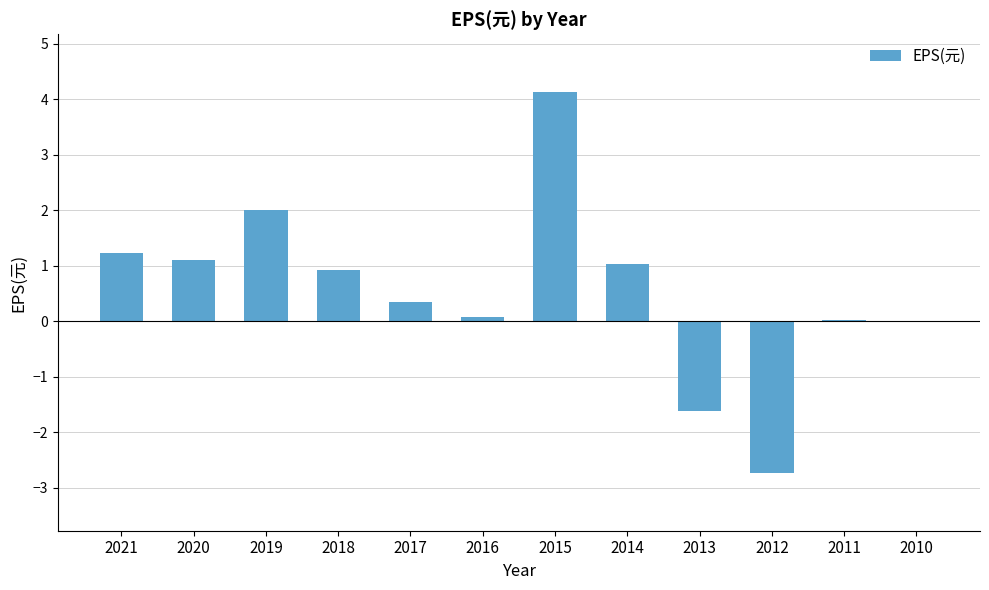

Which has a higher value, 2021 or 2019?

2019